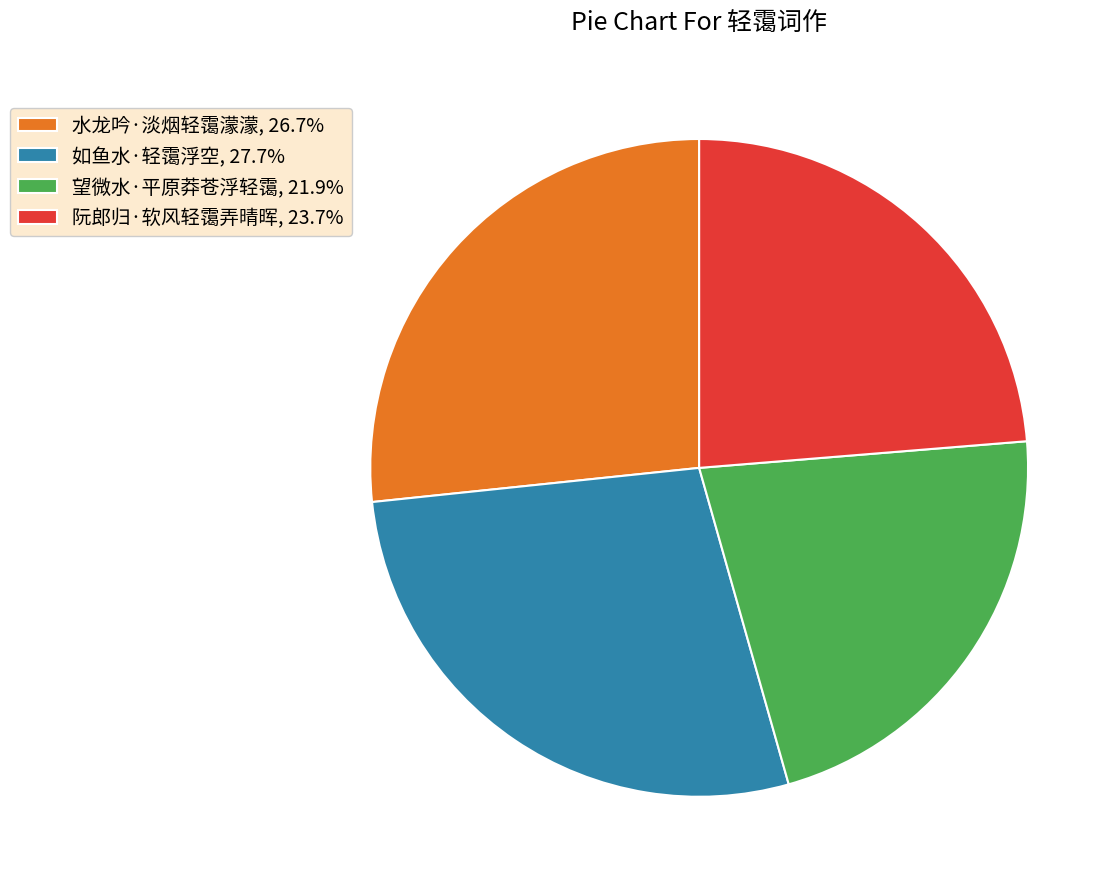

Does any single category account for the majority?

No